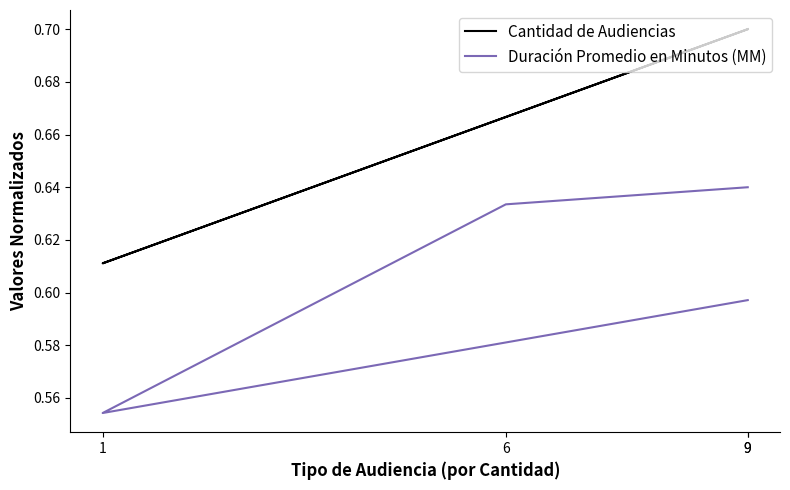

What is the sum of all Cantidad de Audiencias values?

2.7